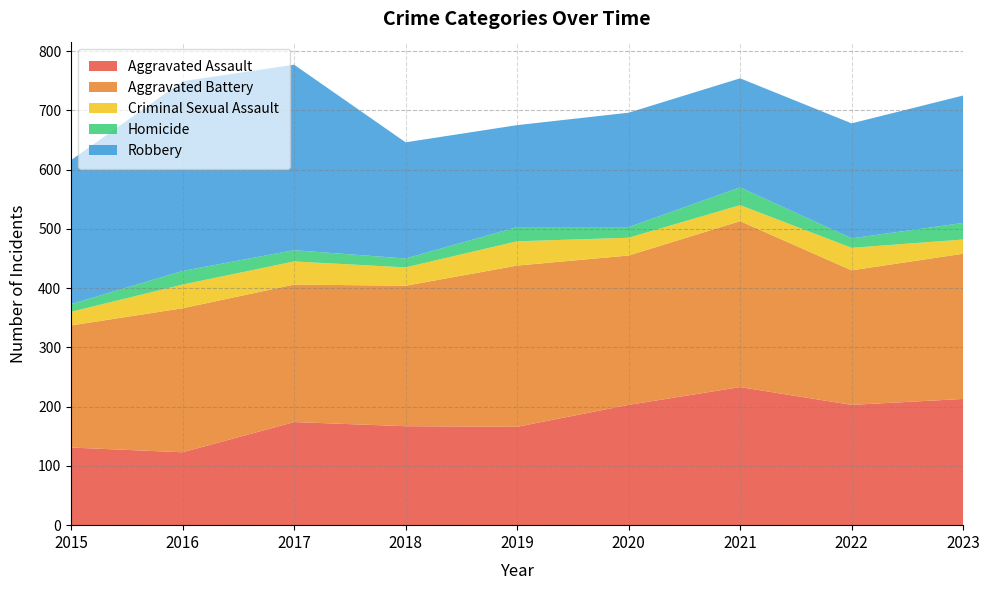

Reading right to left, transcribe all the data shown in this chart.

Aggravated Assault: 2023=213	2022=203	2021=233	2020=203	2019=166	2018=167	2017=174	2016=123	2015=131
Aggravated Battery: 2023=245	2022=227	2021=280	2020=252	2019=272	2018=237	2017=232	2016=243	2015=206
Criminal Sexual Assault: 2023=24	2022=38	2021=27	2020=30	2019=41	2018=31	2017=39	2016=40	2015=23
Homicide: 2023=28	2022=16	2021=30	2020=18	2019=24	2018=15	2017=19	2016=23	2015=13
Robbery: 2023=215	2022=194	2021=184	2020=193	2019=172	2018=196	2017=313	2016=320	2015=243